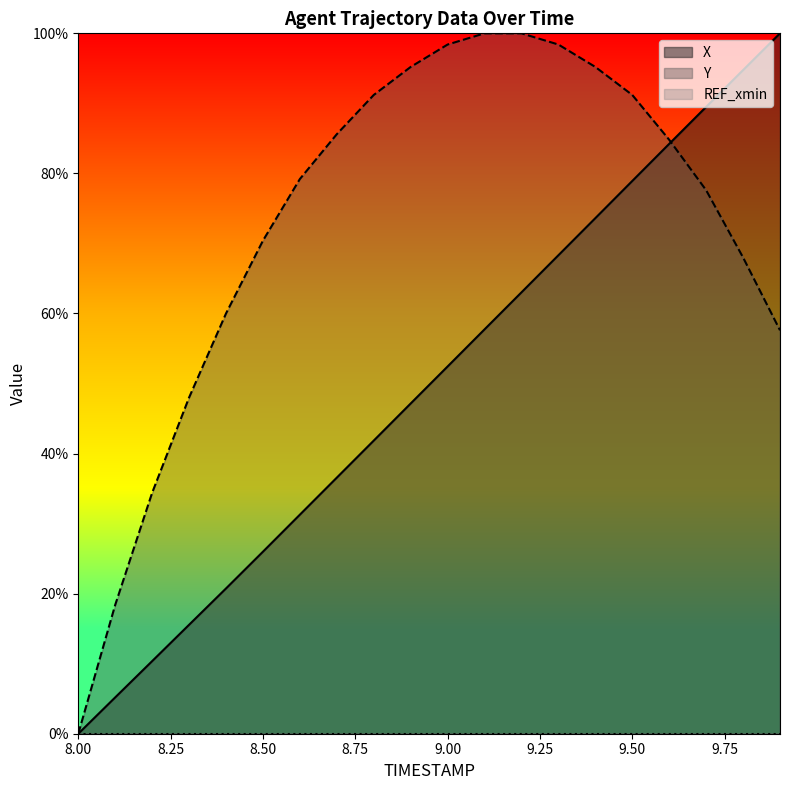

Reading right to left, transcribe all the data shown in this chart.

X: 1.0	0.9	0.9	0.8	0.8	0.7	0.7	0.6	0.6	0.5	0.5	0.4	0.4	0.3	0.3	0.2	0.2	0.1	0.1	0.0
Y: 0.6	0.7	0.8	0.8	0.9	1.0	1.0	1.0	1.0	1.0	1.0	0.9	0.9	0.8	0.7	0.6	0.5	0.3	0.2	0.0